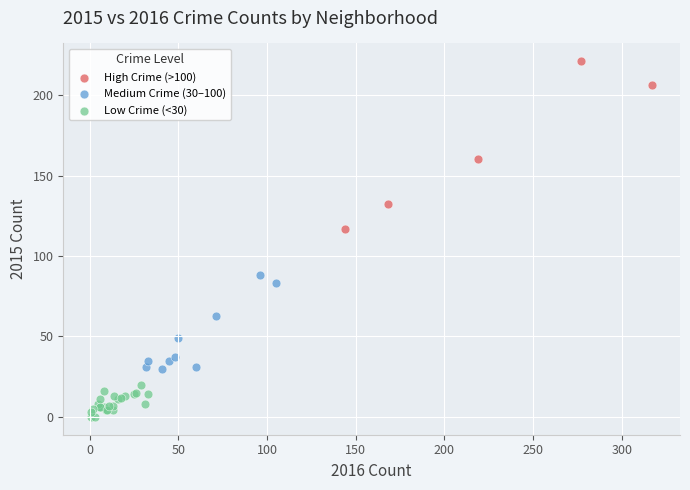

Which series reaches the minimum Y coordinate?

Low Crime (<30)